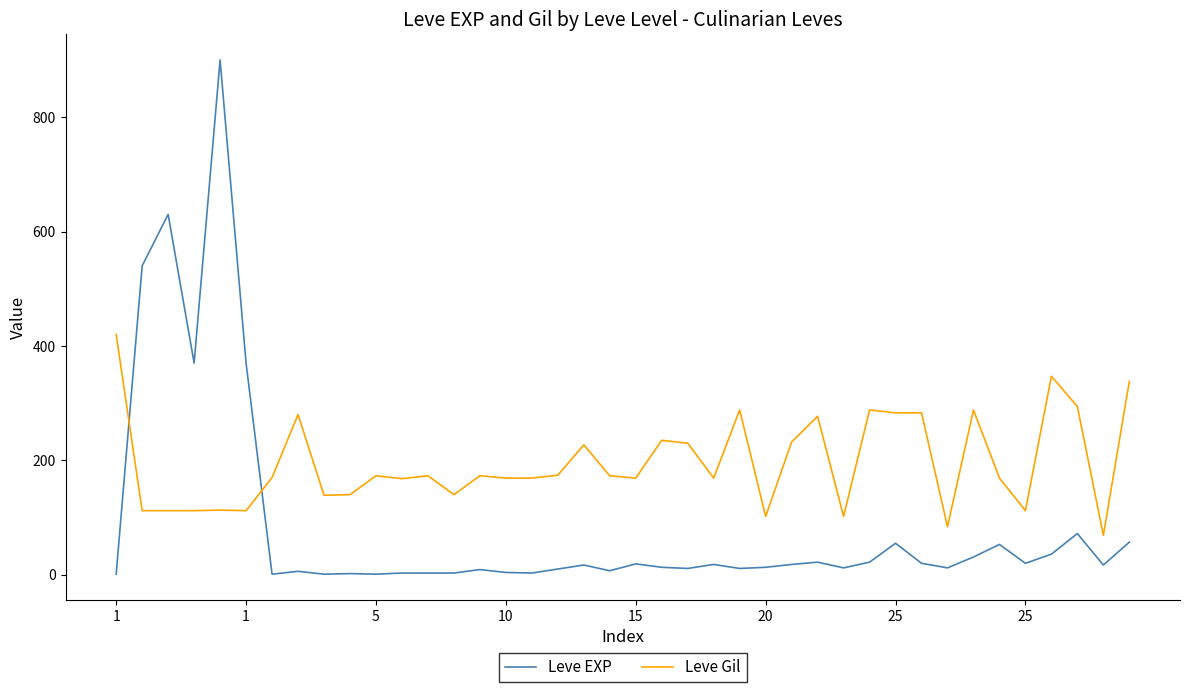

Which series has the largest range (max minus min)?

Leve EXP